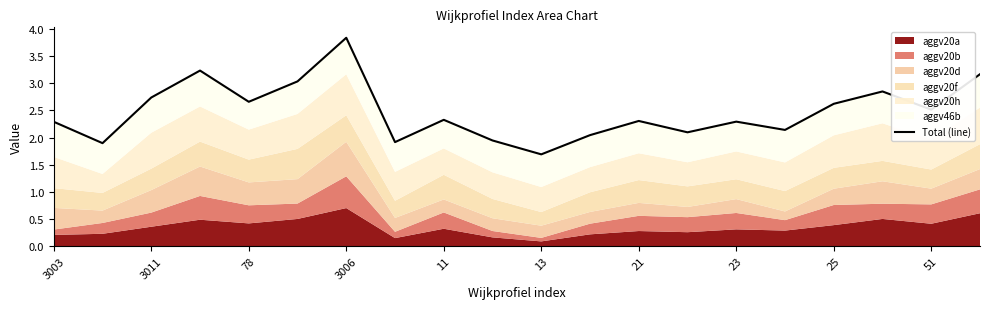

What is the difference between the values at 13 and 23?

1.1